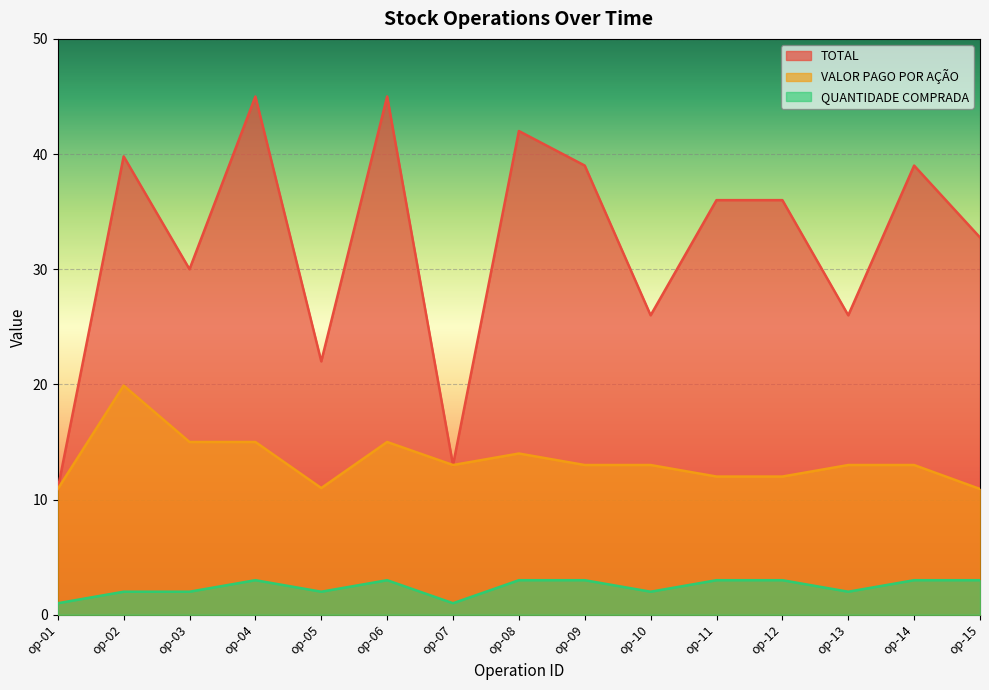

What is the sum of the QUANTIDADE COMPRADA values at op-13 and op-12?

5.0